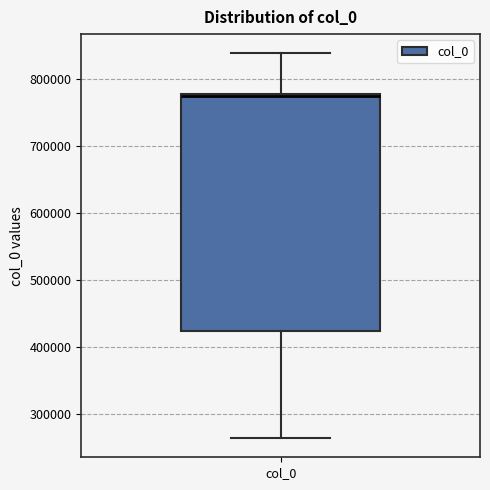

Transcribe this box plot: give where the median line is, the range the box spans, and where the two whiskers end, as read against the y-axis. The values are not printed on the chart, so give them approximately, as read against the axis.

median 770000, box 420000 to 780000, whiskers 260000 to 840000